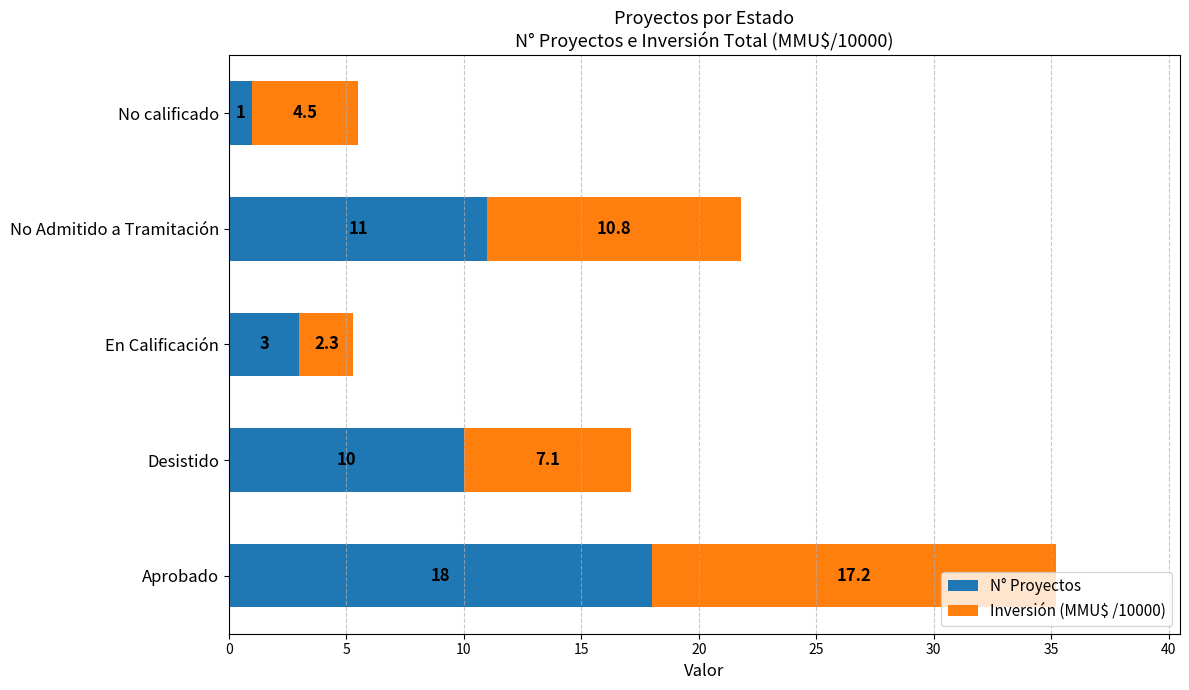

What value does the N° Proyectos series have at No Admitido a Tramitación?

11.0